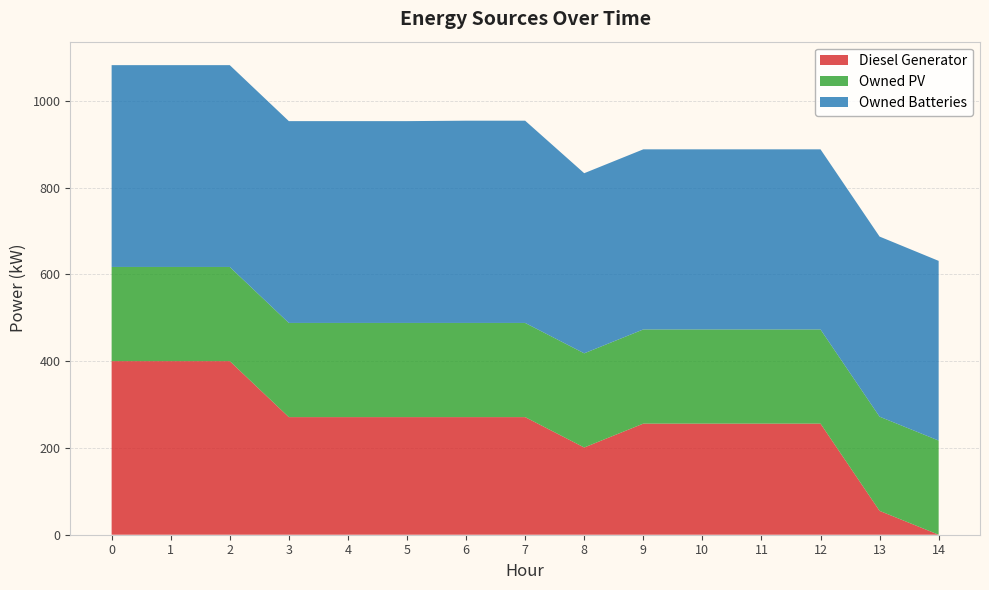

Reading right to left, what are all the values shown in this chart?

Diesel Generator: 14=0	13=55	12=256	11=256	10=256	9=256	8=201	7=271	6=271	5=271	4=271	3=271	2=400	1=400	0=400
Owned PV: 14=217	13=217	12=217	11=217	10=217	9=217	8=217	7=217	6=217	5=217	4=217	3=217	2=217	1=217	0=217
Owned Batteries: 14=414	13=415	12=415	11=415	10=415	9=415	8=415	7=466	6=466	5=465	4=465	3=465	2=465	1=465	0=465